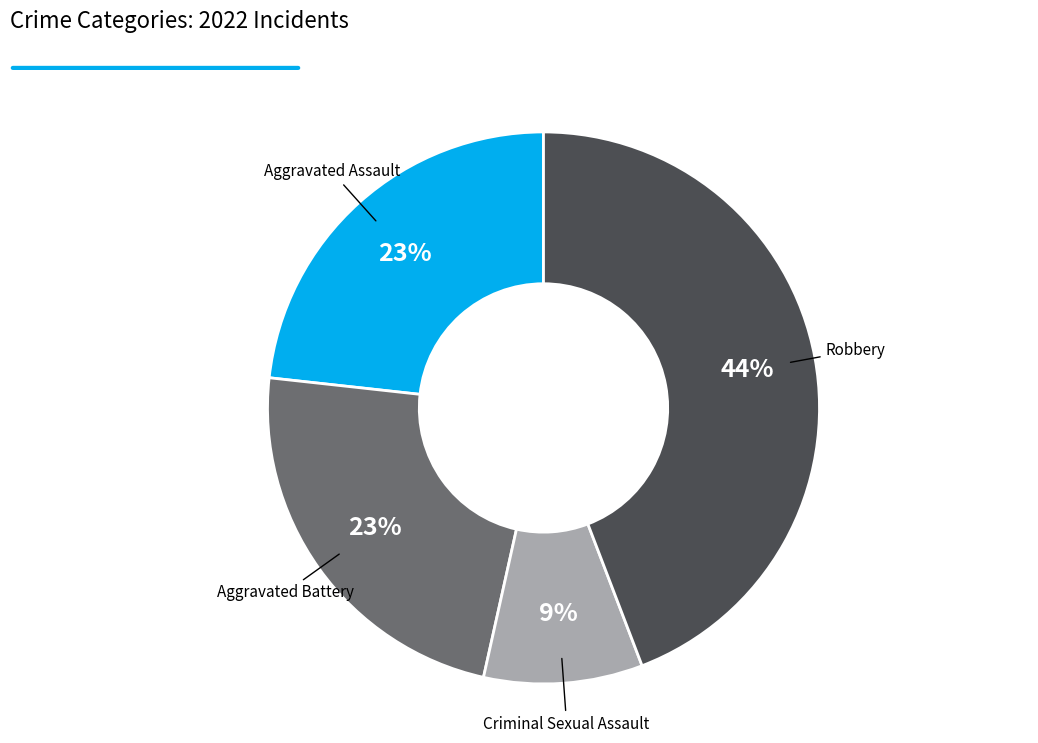

Which category has the biggest portion of the pie?

Robbery